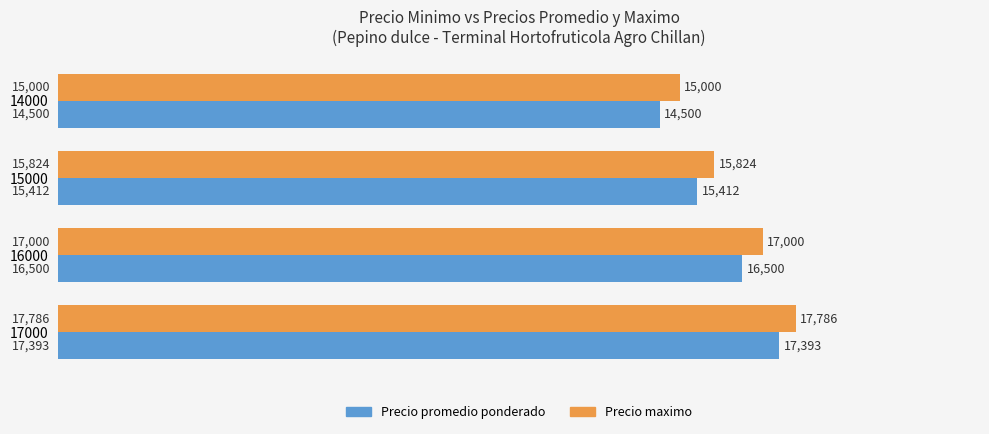

What is the highest value of the Precio maximo series?

17785.7